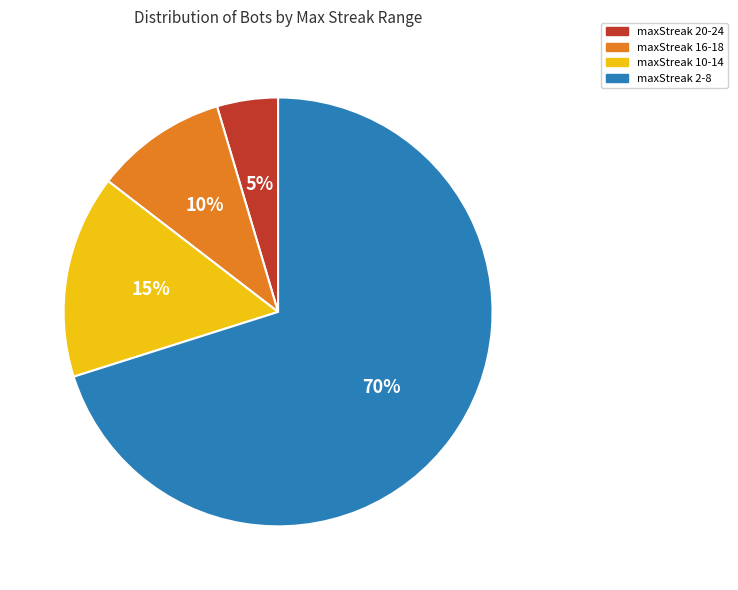

The maxStreak 2-8 slice represents 70% of the pie. True or false?

True